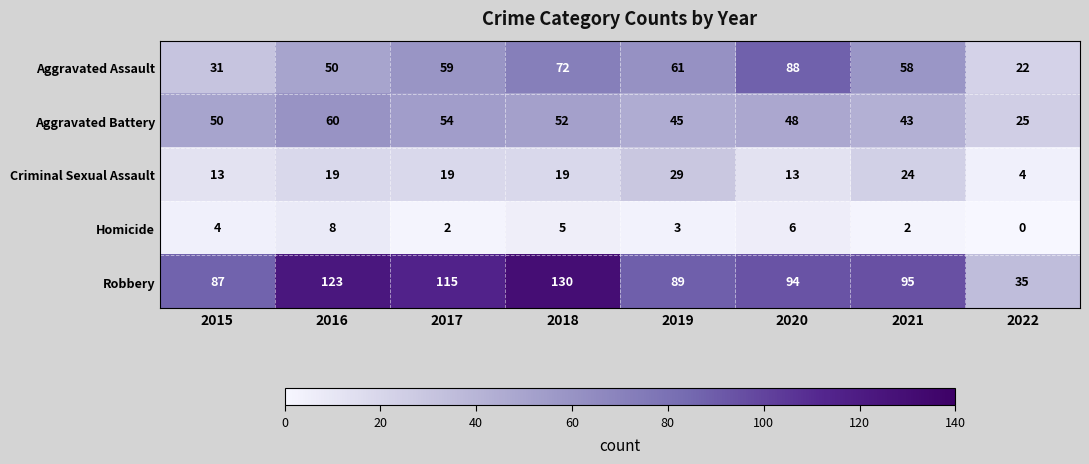

Which series has the largest total across all categories?

Robbery